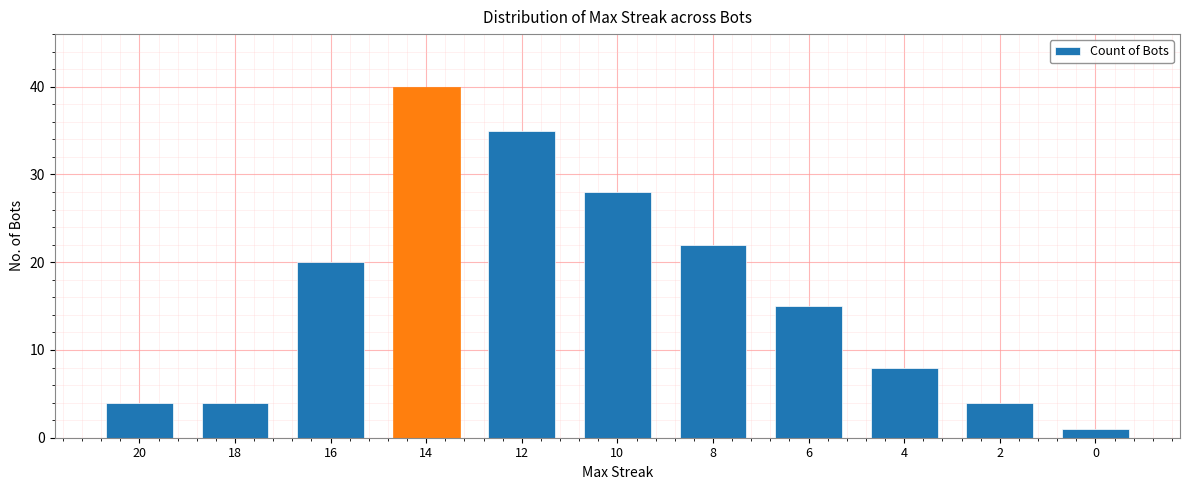

True or false: the data shows 40 at 14.

True